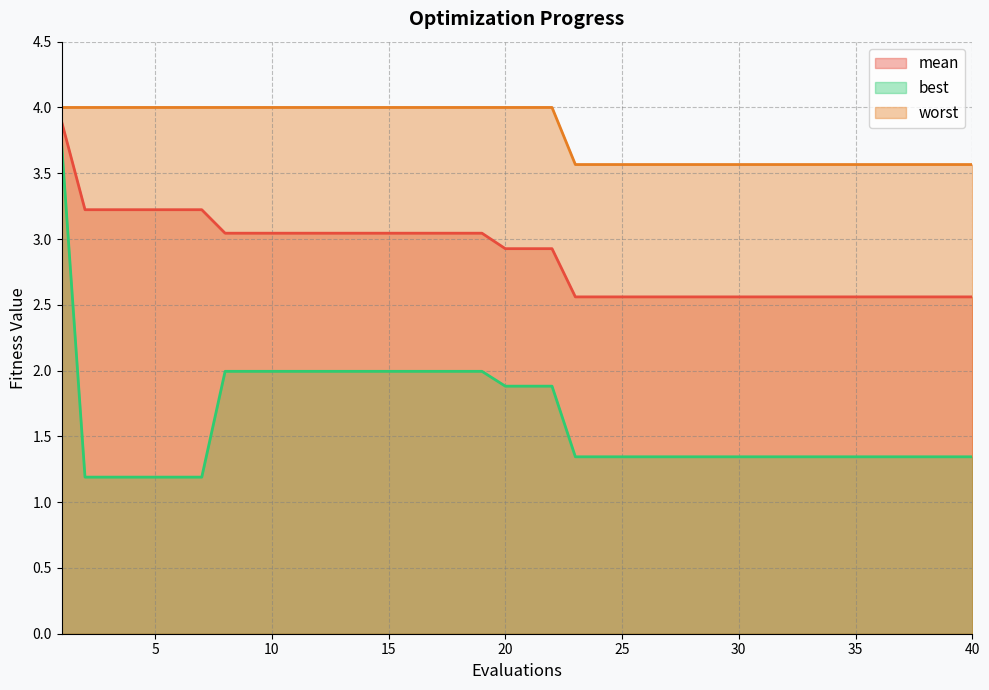

How many lines are shown in the chart?

3